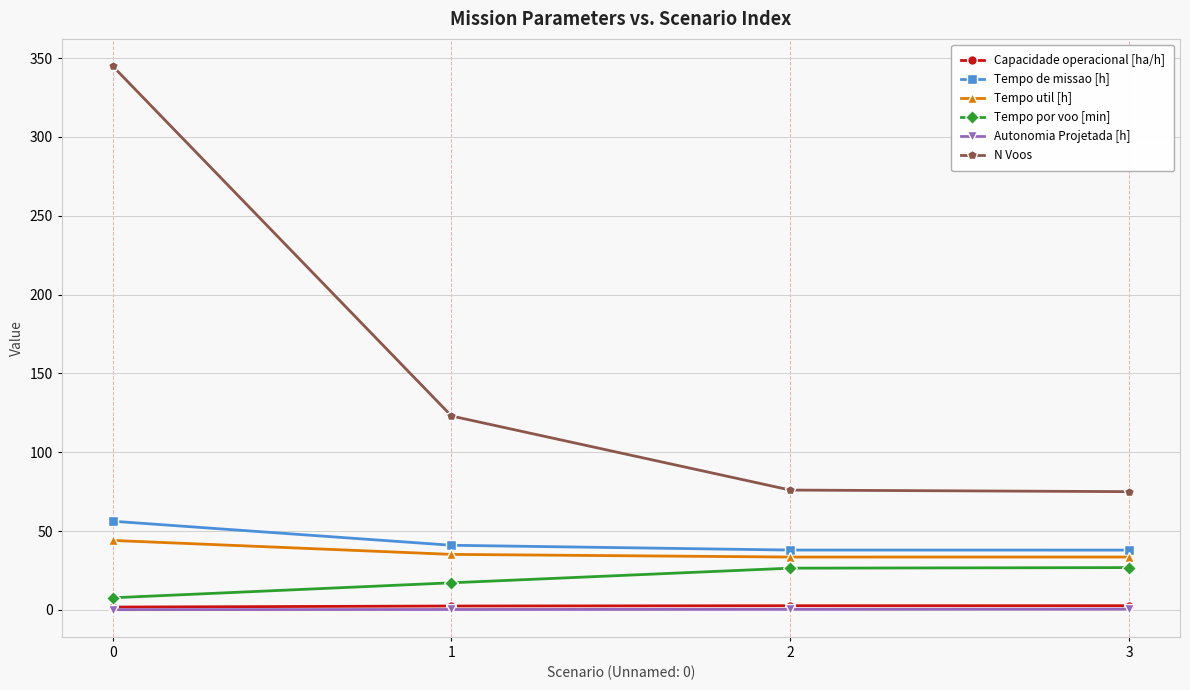

What are all the series names shown in the legend?

Capacidade operacional [ha/h], Tempo de missao [h], Tempo util [h], Tempo por voo [min], Autonomia Projetada [h], N Voos